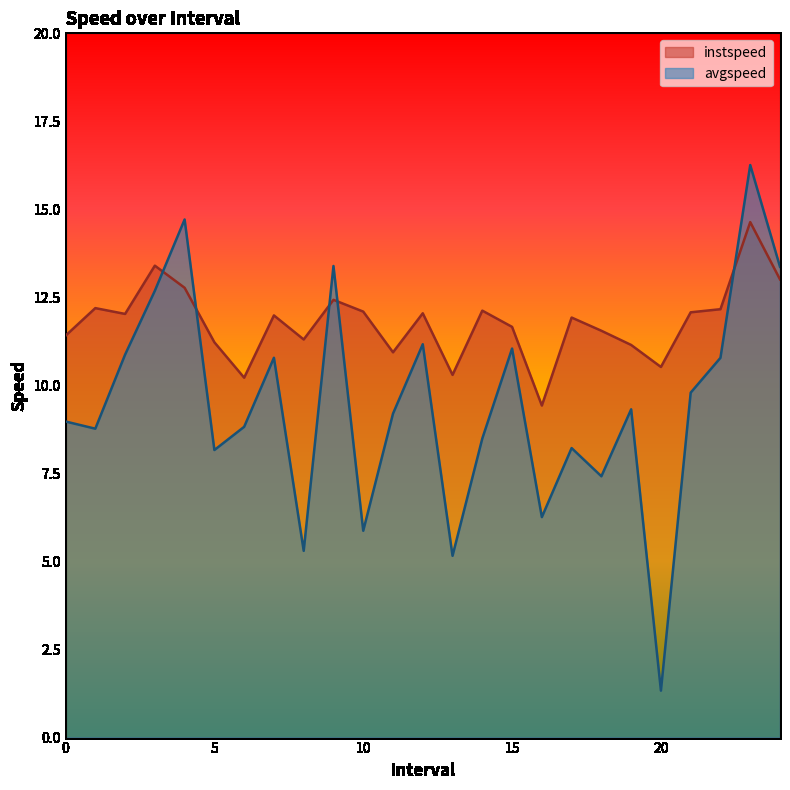

At 2.0, list the series in order from smallest to largest.

avgspeed, instspeed